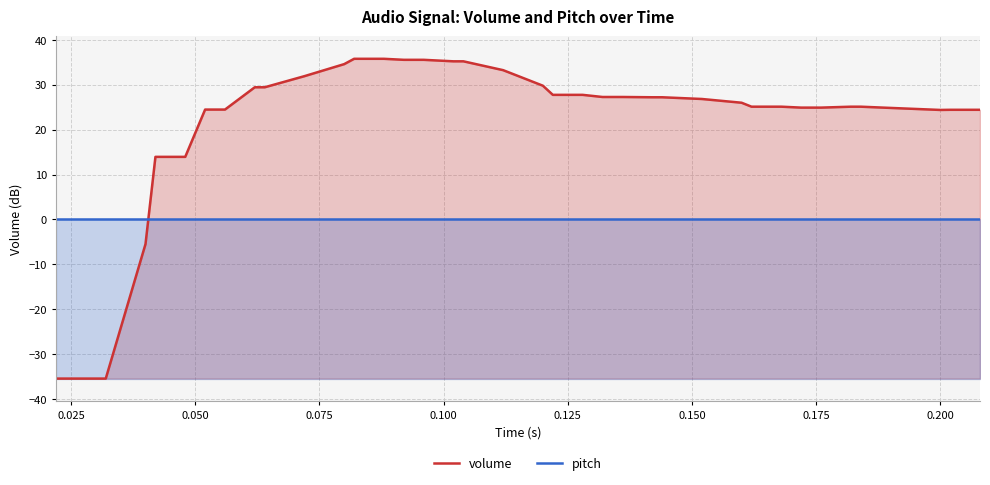

List the series in order of their peak value, highest first.

volume, pitch